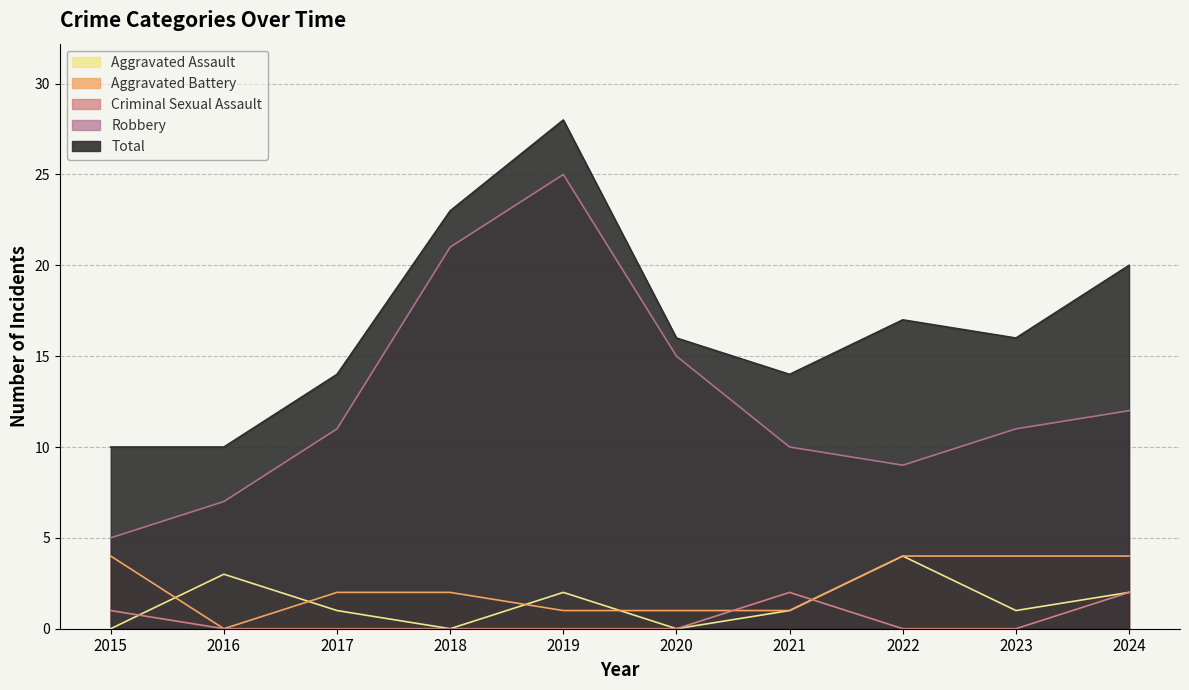

Is the value of Aggravated Battery at 2016 greater than the value of Total at 2020?

No